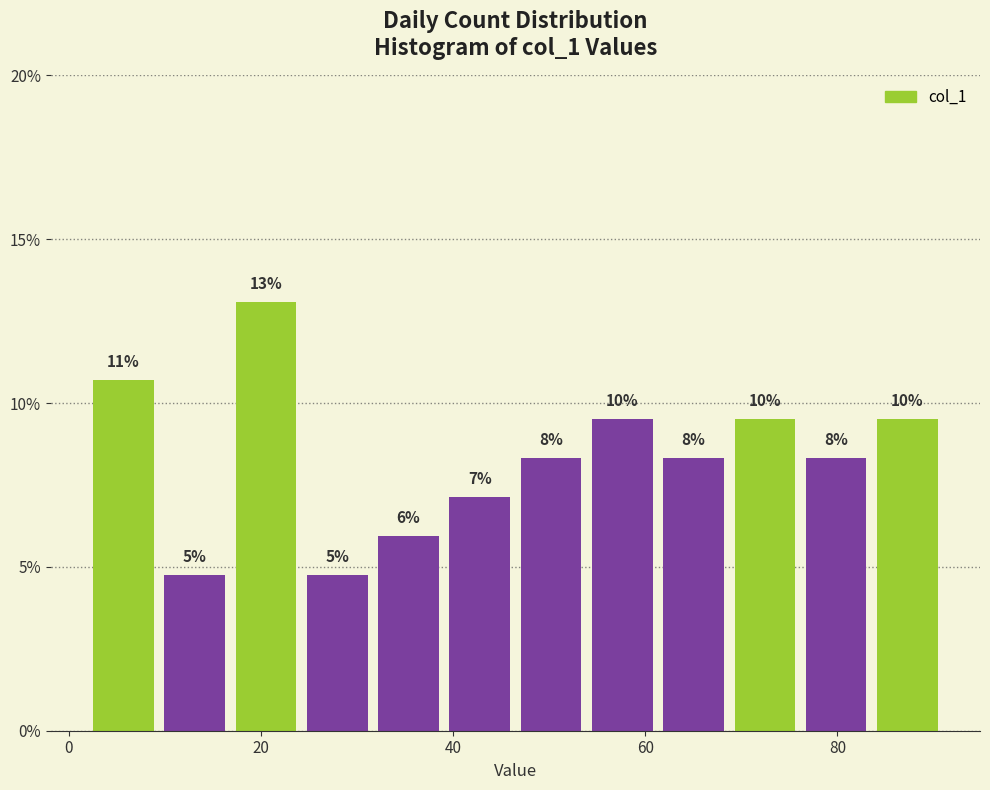

Read against the x-axis, roughly where is the centre of the tallest bar?

20